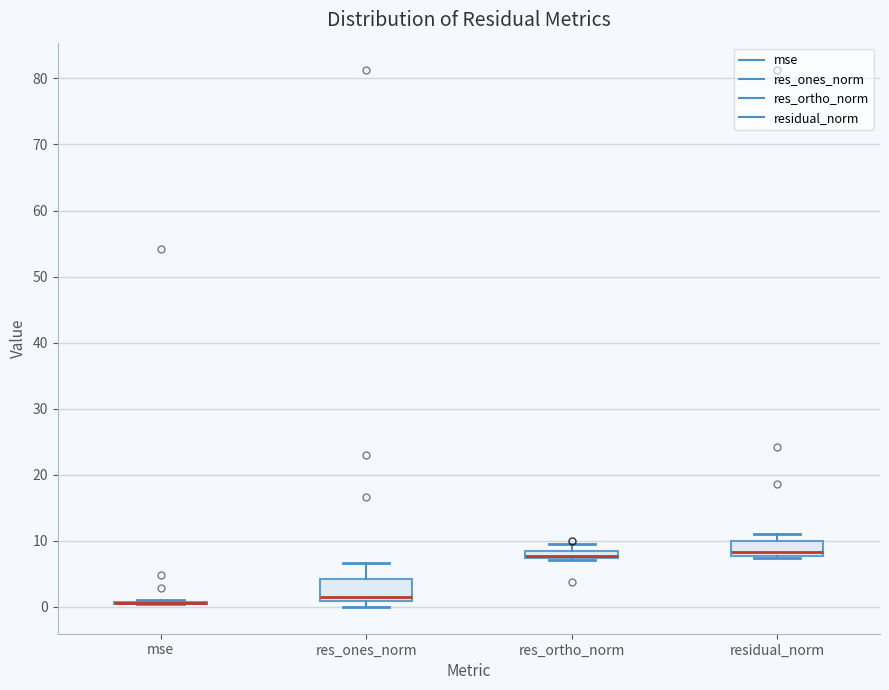

Comparing the boxes themselves (not the whiskers), which one is the tallest?

res_ones_norm